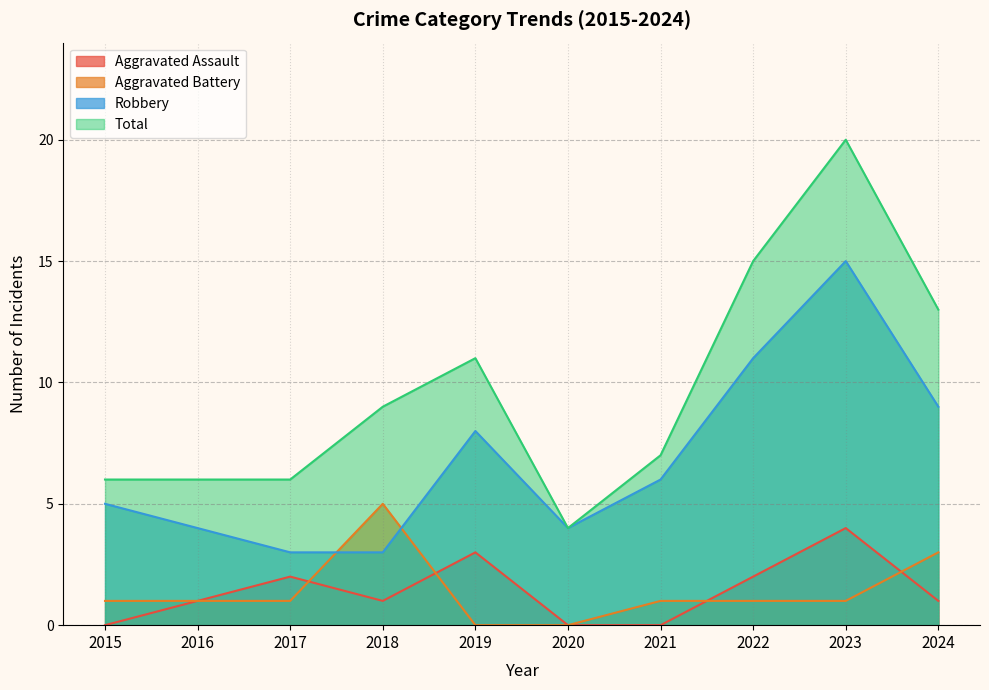

Which category has the lowest value in the Aggravated Battery series?

2019